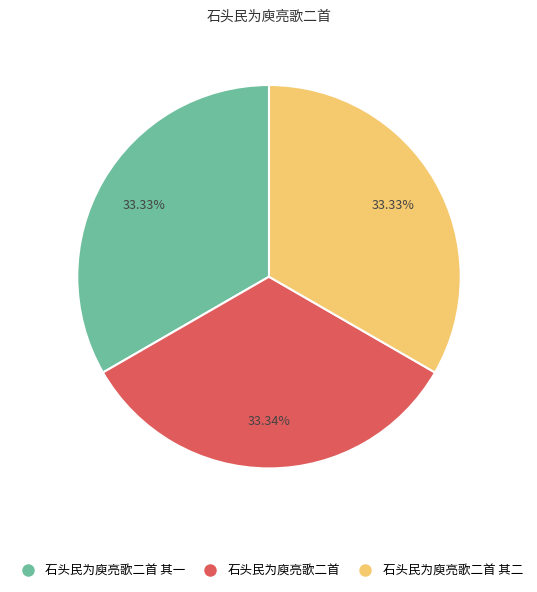

Does 石头民为庾亮歌二首 其二 account for over 50% of the chart?

No